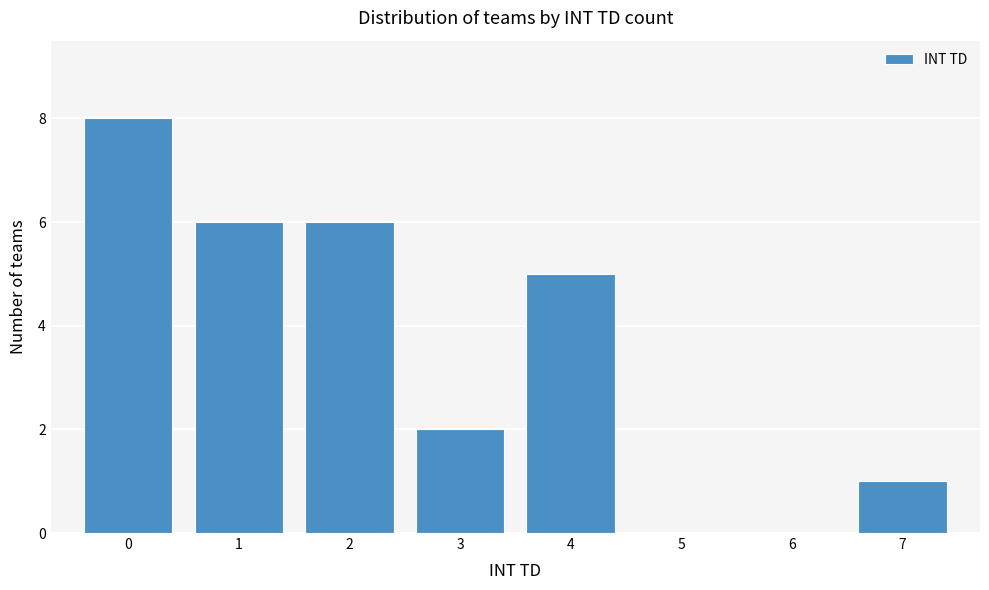

Over which range of the x-axis is the bar tallest?

-0.5 to 0.5